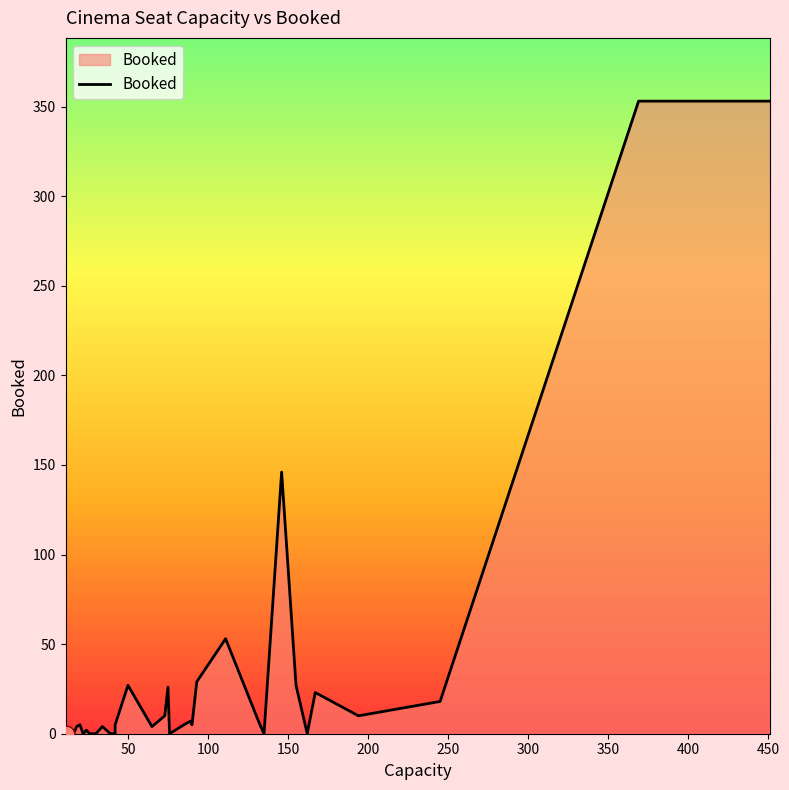

What is the greatest value displayed?

353